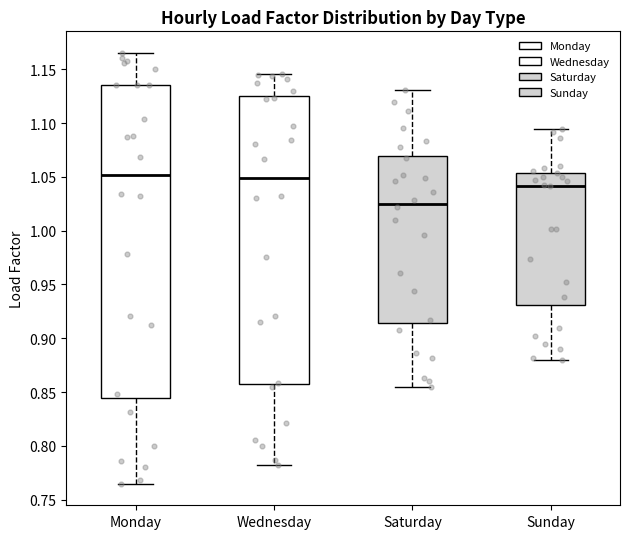

Where is the upper edge of the box for Sunday on the y-axis? The values are not printed on the chart, so give them approximately, as read against the axis.

1.055